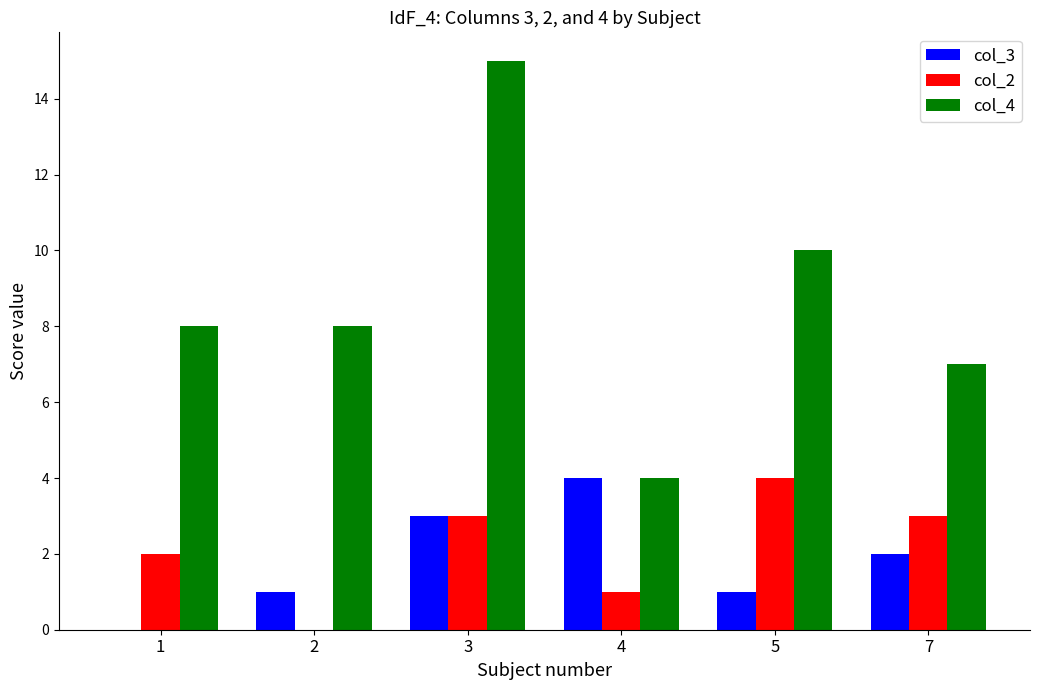

Reading right to left, extract all data points from this chart.

col_3: 7=2	5=1	4=4	3=3	2=1	1=0
col_2: 7=3	5=4	4=1	3=3	2=0	1=2
col_4: 7=7	5=10	4=4	3=15	2=8	1=8